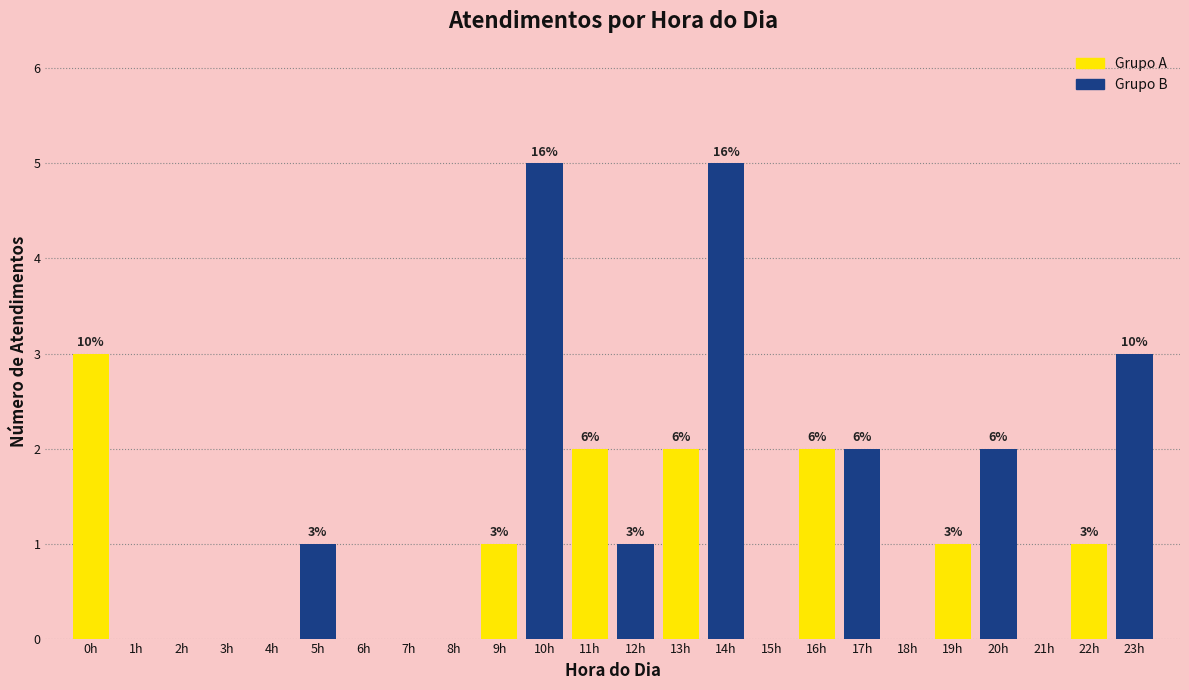

Are the bars horizontal?

No